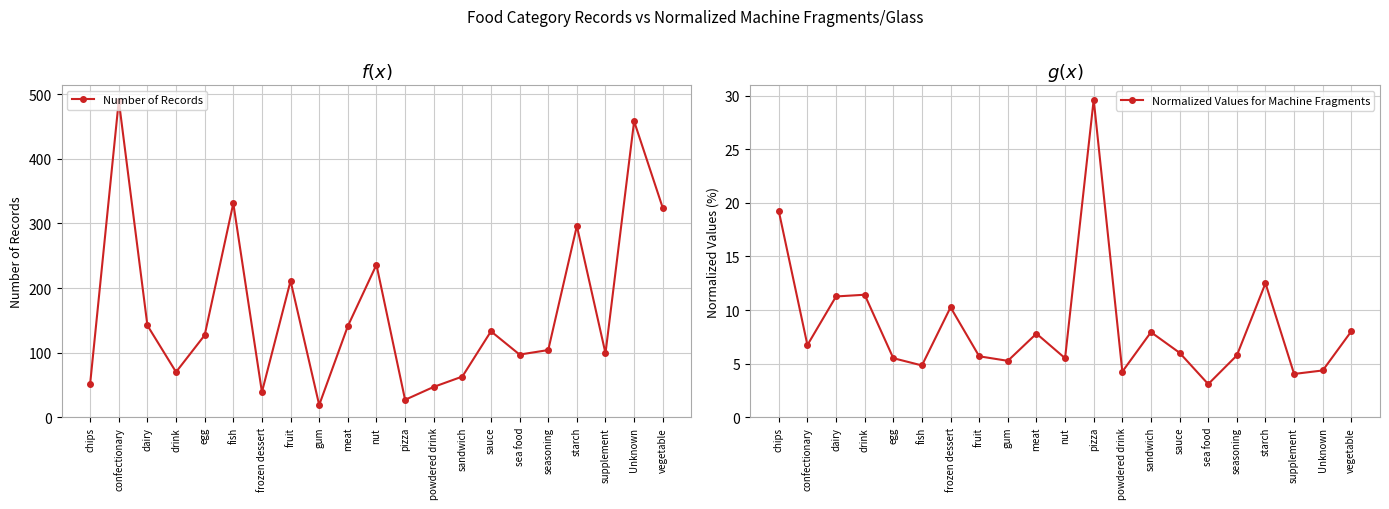

What is the value of the Normalized Values for Machine Fragments point at the 2nd from the left?

6.7